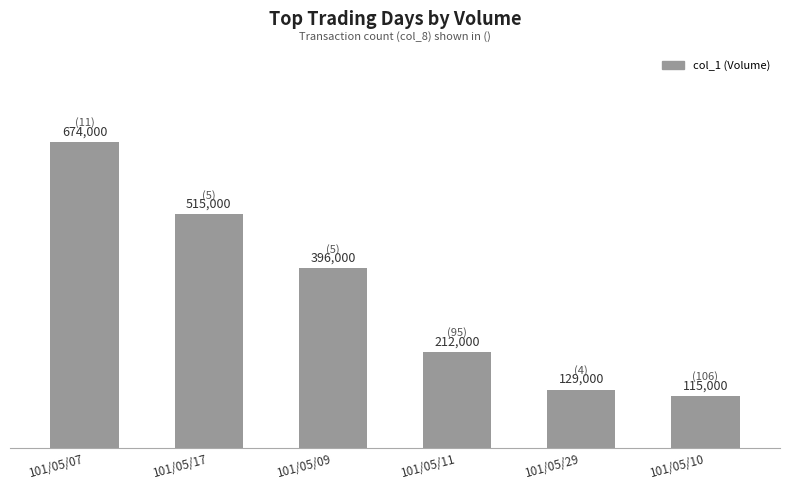

Where is the data nearest to the value 394500?

101/05/09